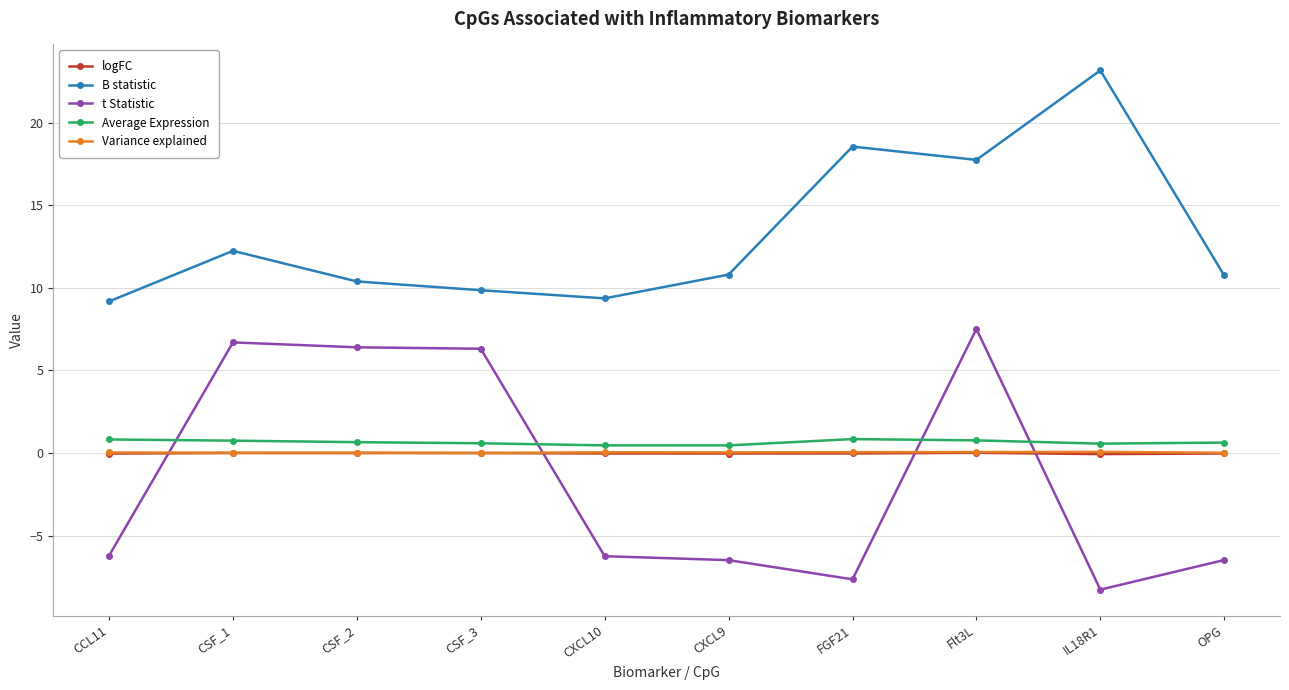

Between which two adjacent categories do t Statistic and Variance explained first intersect?

CCL11 and CSF_1